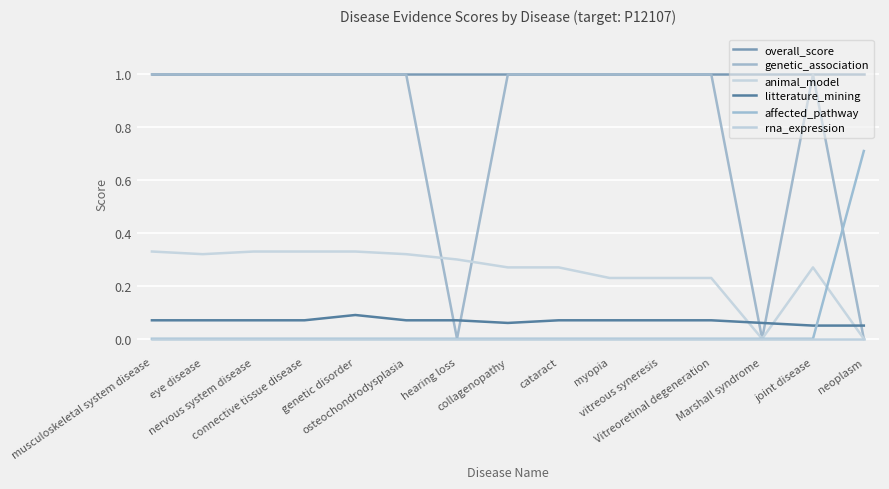

Does the chart have visible grid lines?

Yes